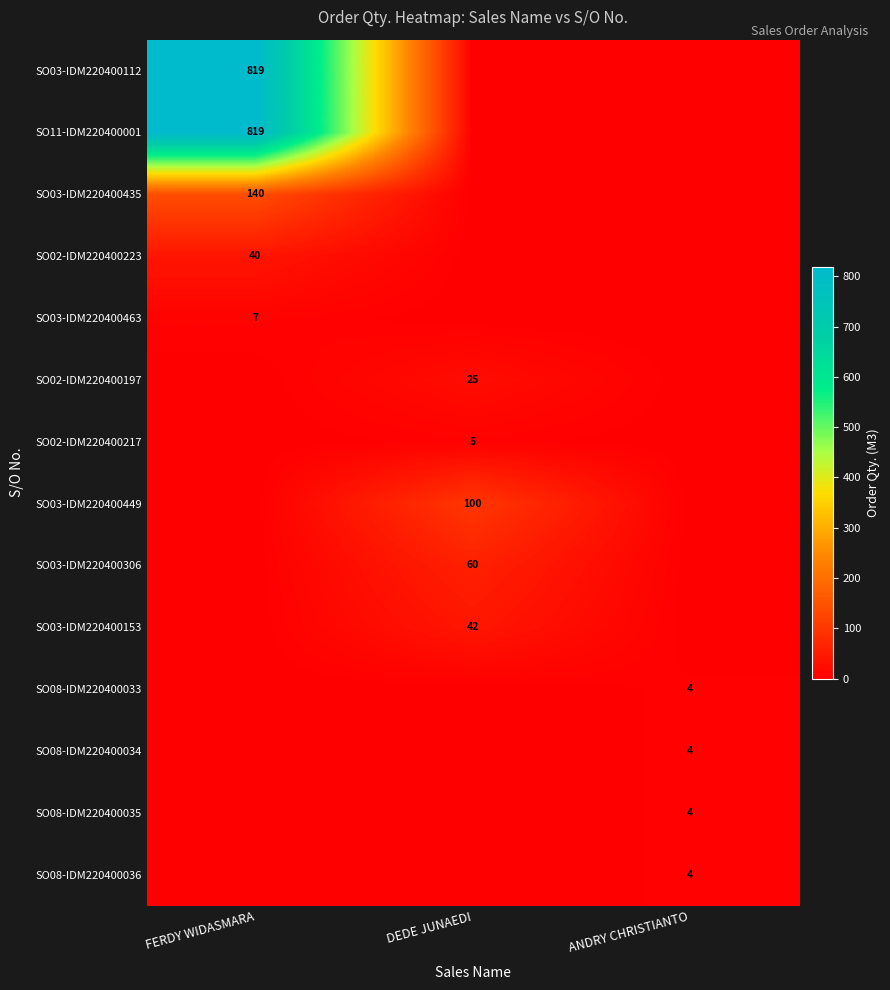

The value of SO11-IDM220400001 at FERDY WIDASMARA is 1347. True or false?

False